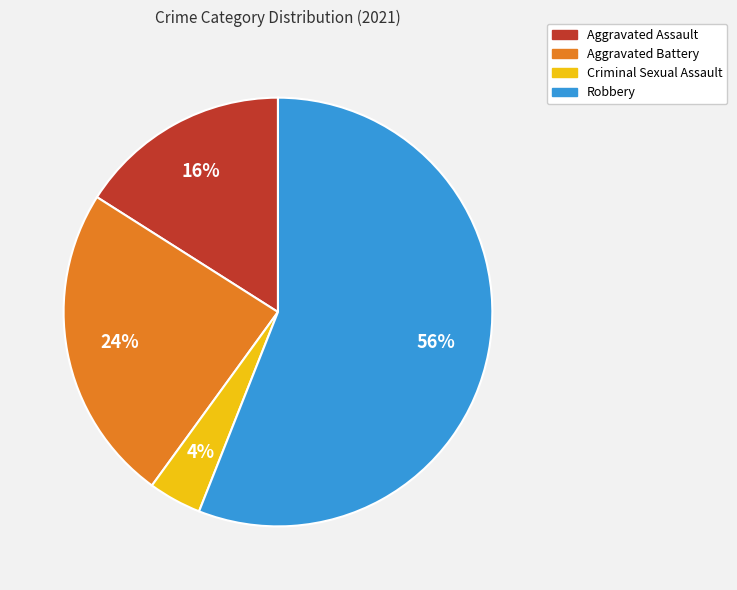

Do Robbery and Aggravated Battery together represent more than half of the pie?

Yes